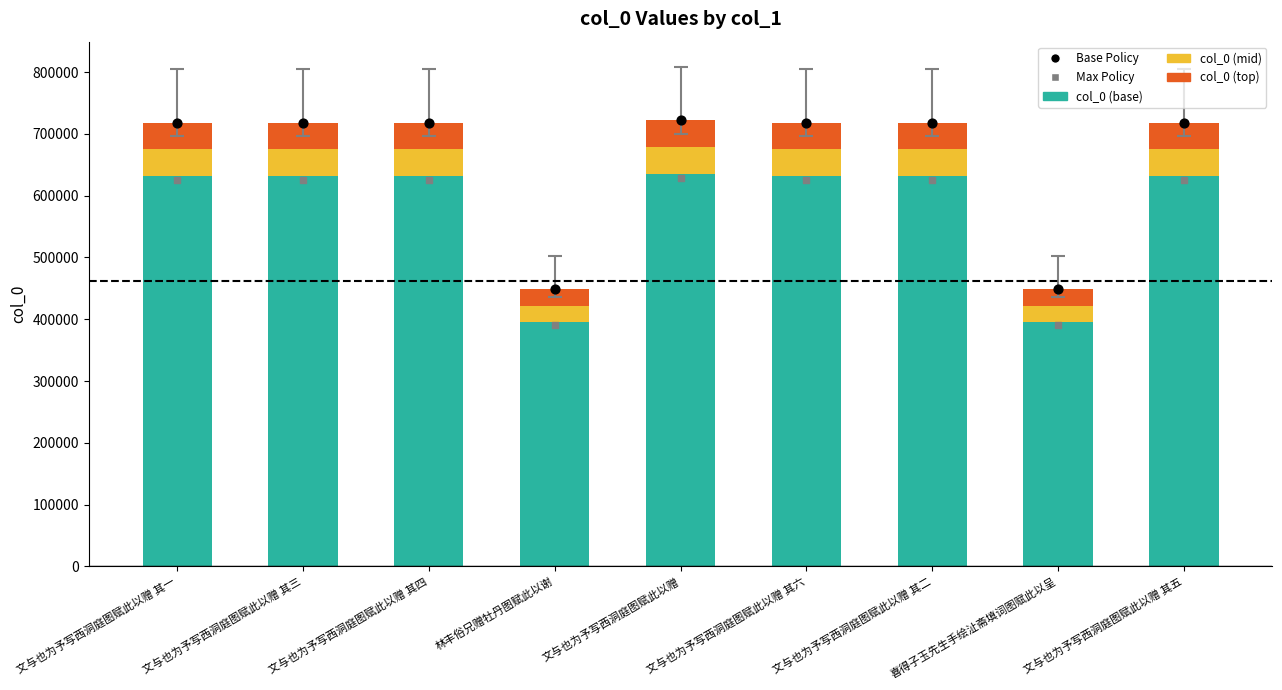

At which category is the sum across all series the highest?

文与也为予写西洞庭图赋此以赠